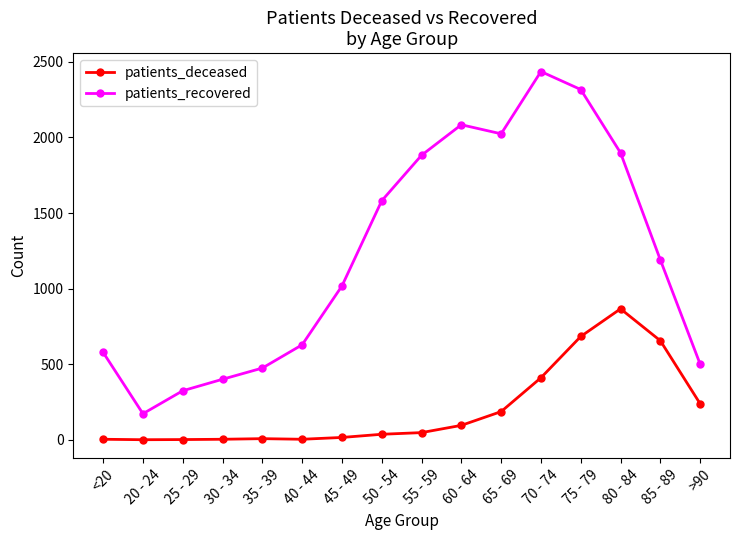

What is the total value across all series at 75 - 79?

3000